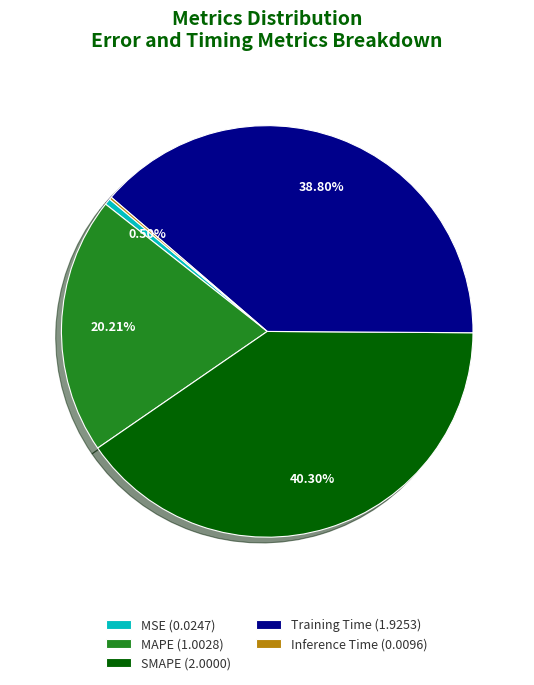

Is there a majority slice in this chart?

No